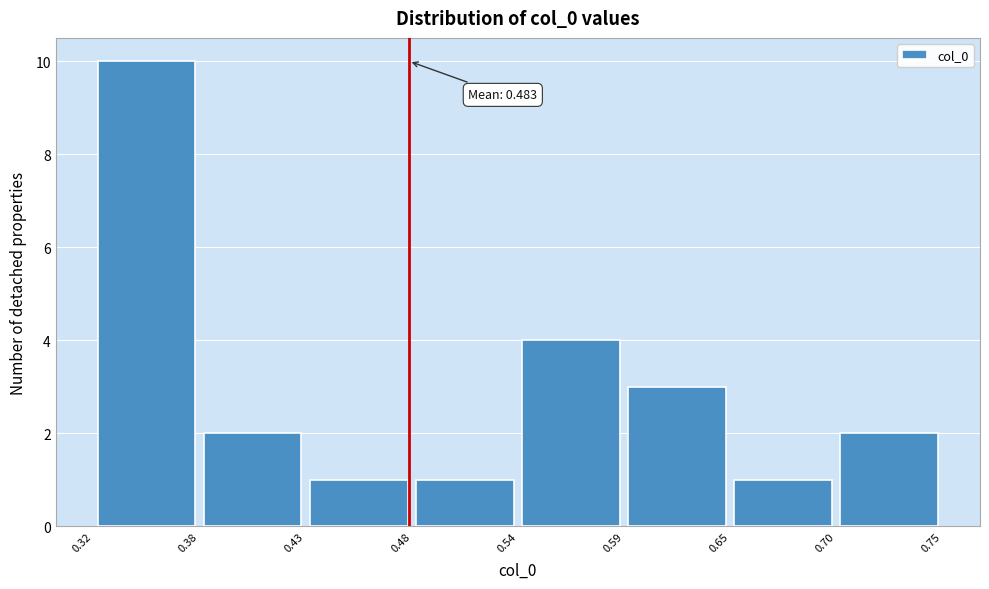

Over which range of the x-axis is the bar tallest?

0.32 to 0.38